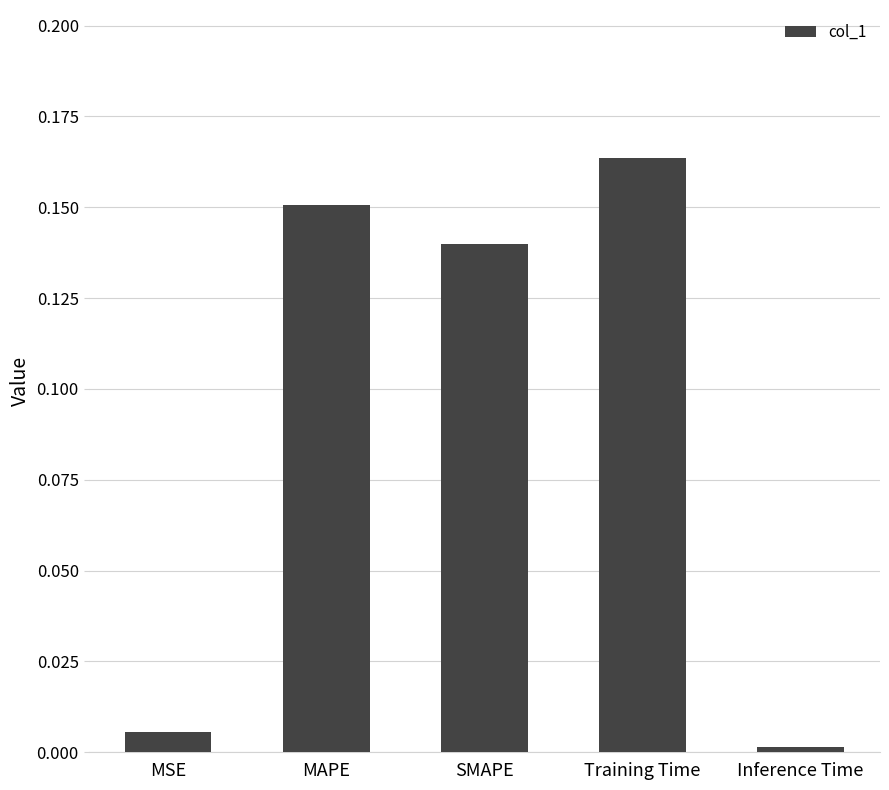

Which category has the highest value across all series?

Training Time